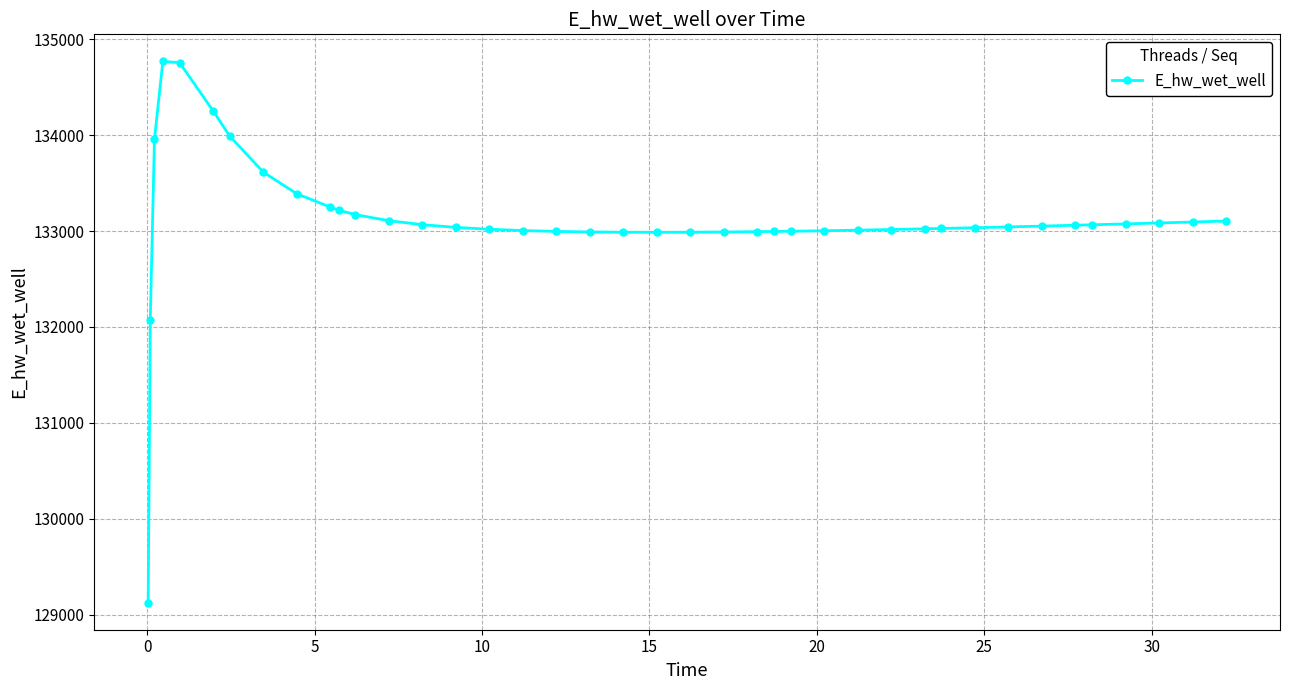

What is the value of the 17th point from the left?

133006.1